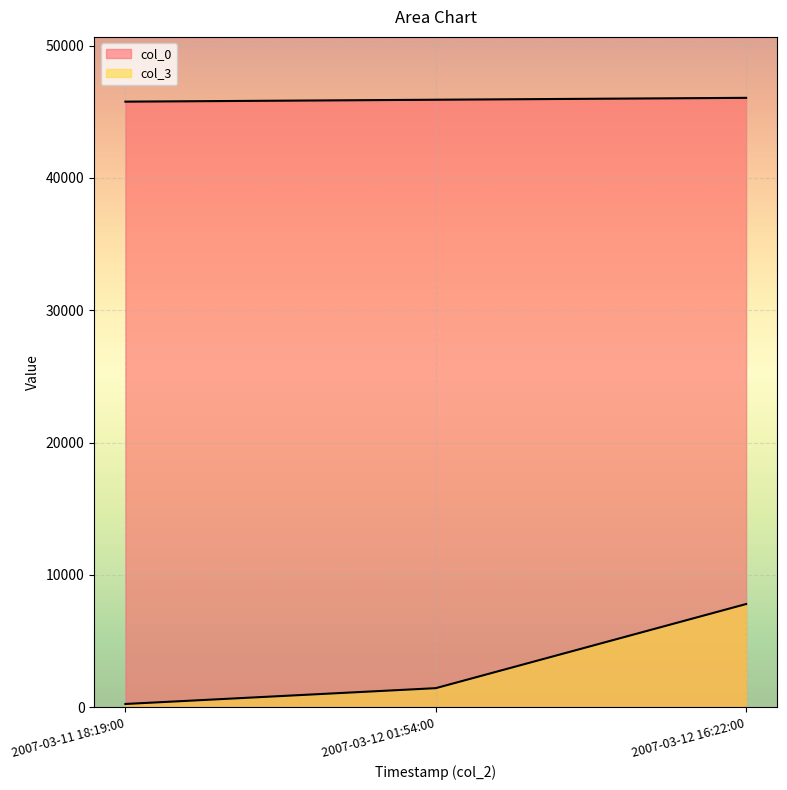

What position from the left is 2007-03-12 16:22:00?

3